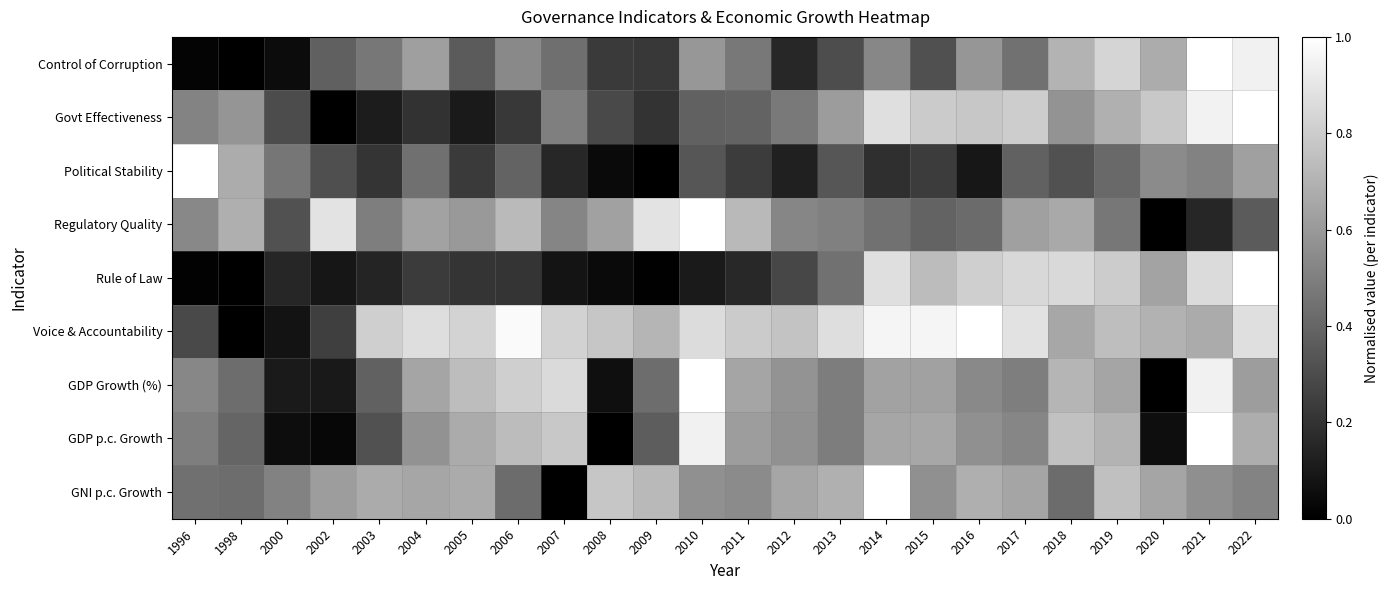

How many series are shown in this chart?

9